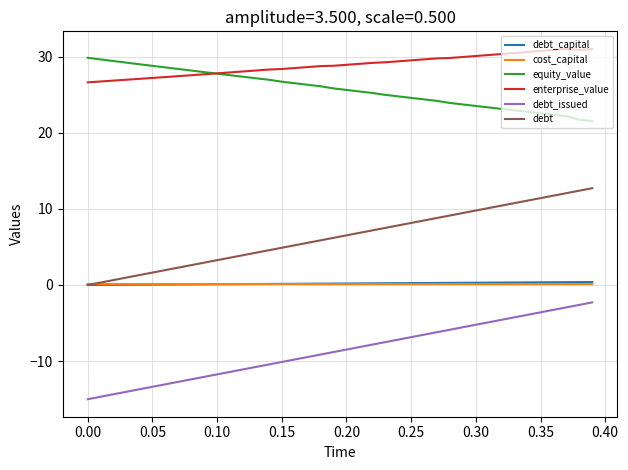

True or false: debt and enterprise_value cross at least once.

False